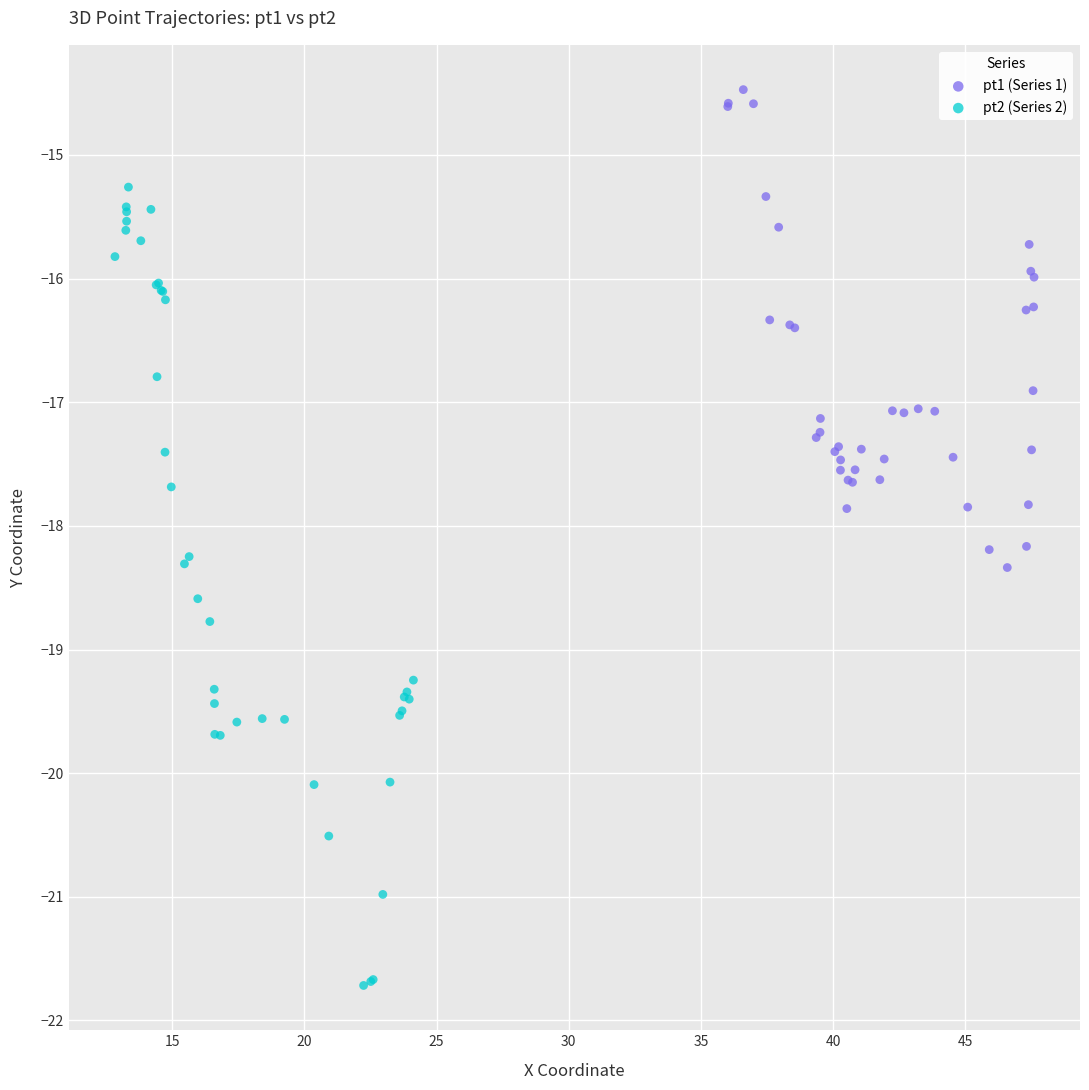

Which series has the largest Y range (max minus min)?

pt2 (Series 2)